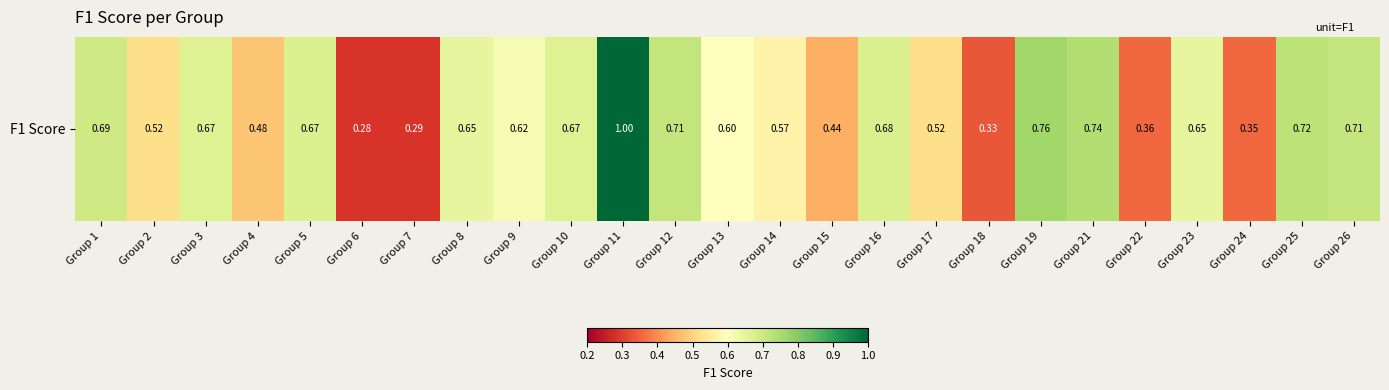

What is the change in value from Group 15 to Group 23?

+0.2